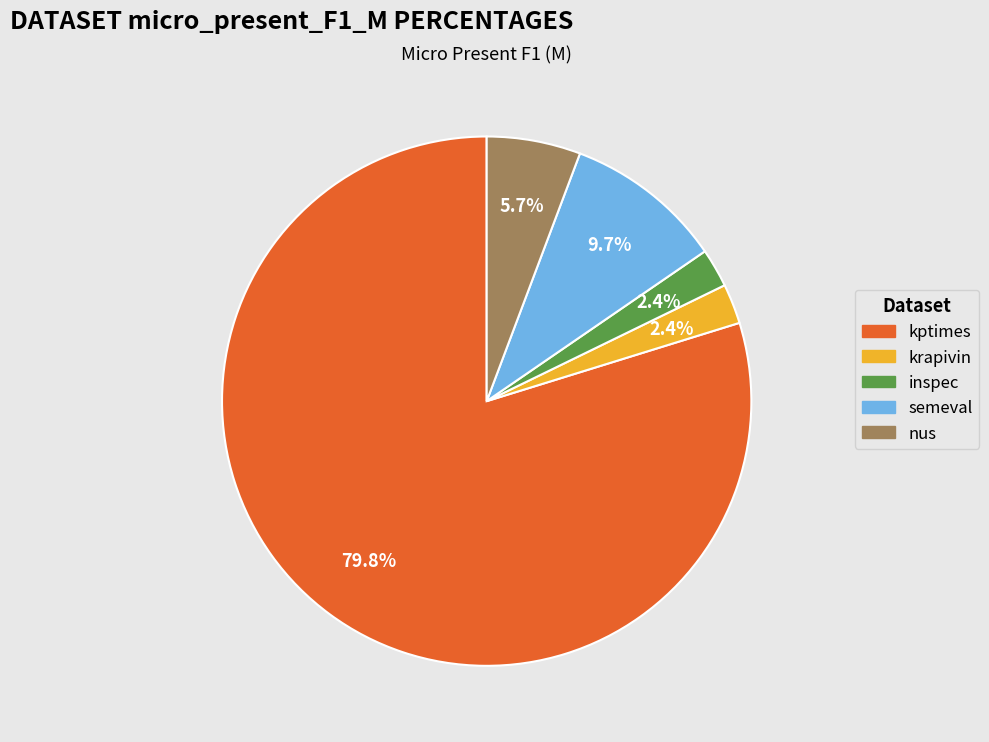

What percentage do krapivin and inspec together represent?

4.8%